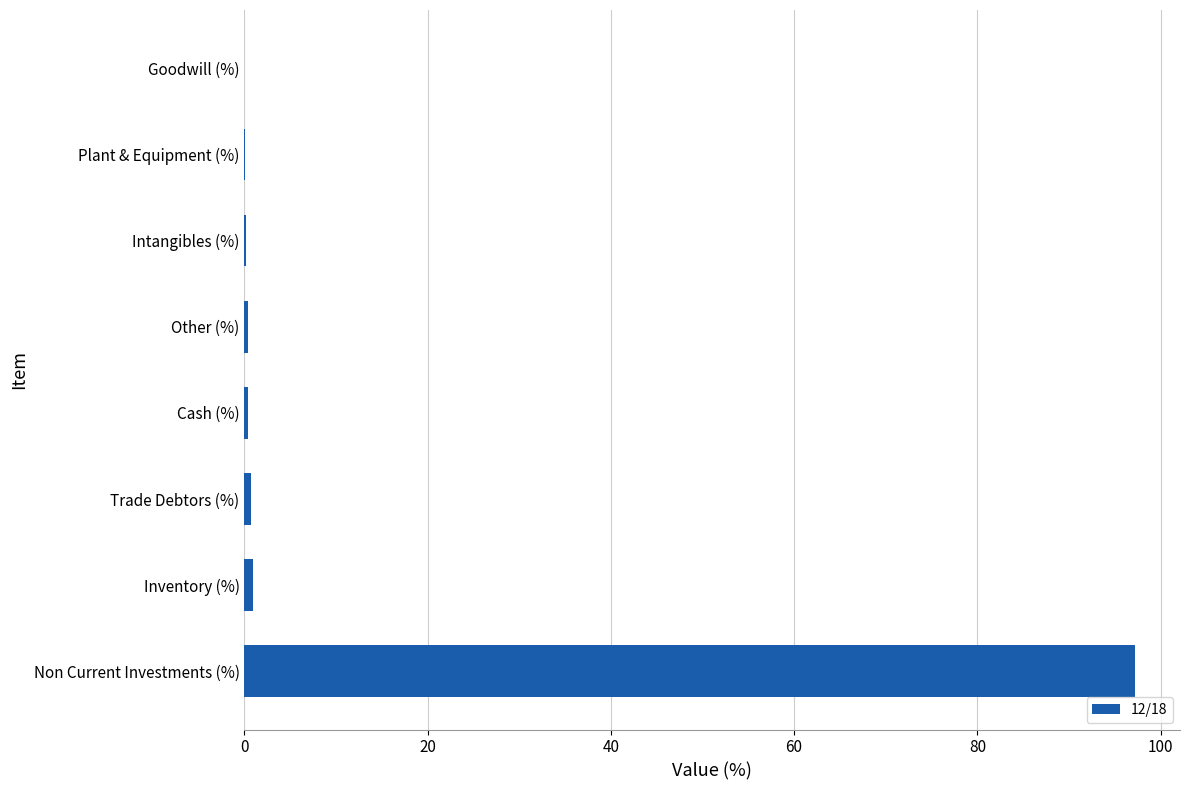

Which label corresponds to the largest value in the chart?

Non Current Investments (%)